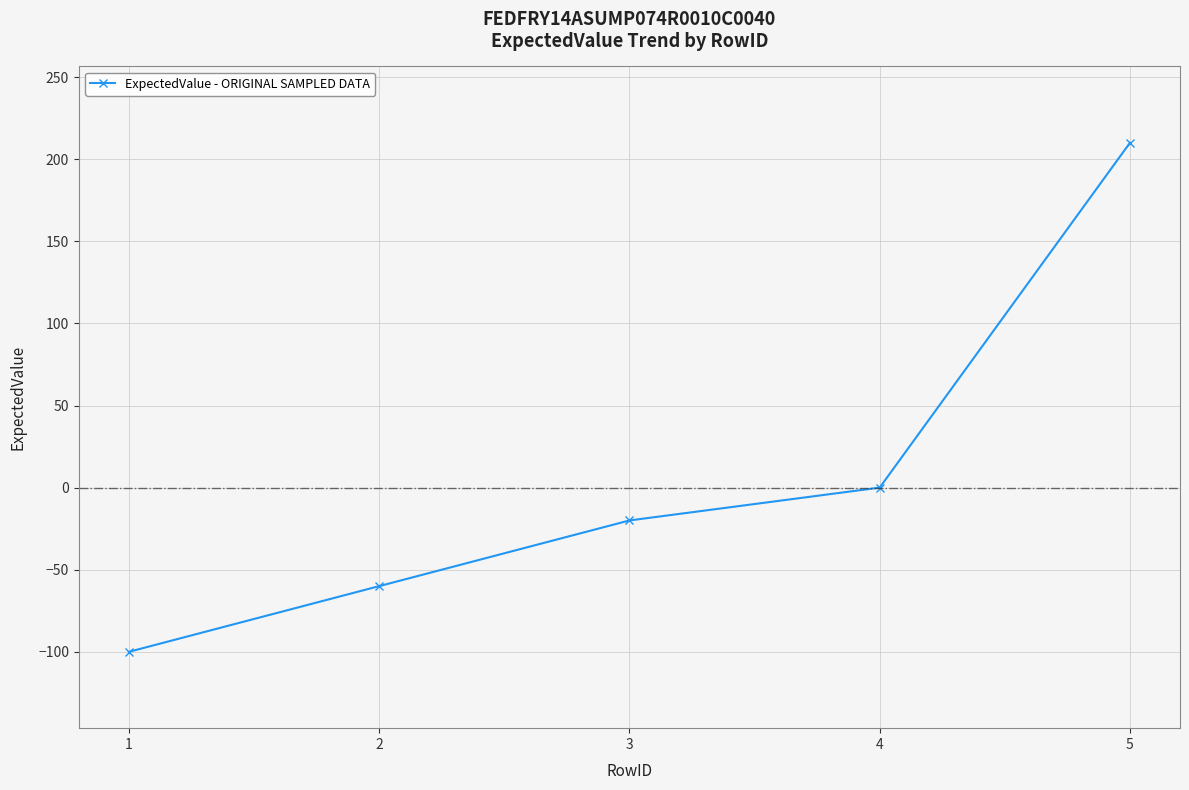

What is the change in value from 1 to 2?

+40